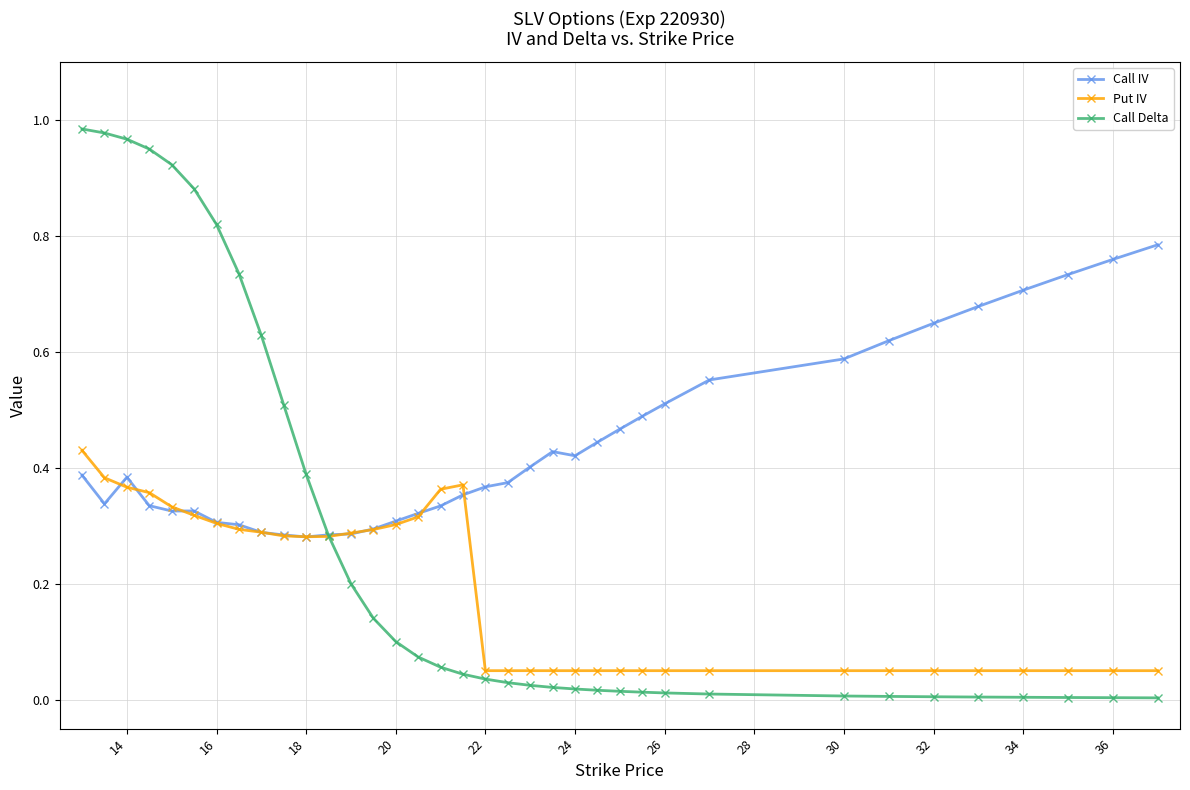

List the series in order of their peak value, lowest first.

Put IV, Call IV, Call Delta